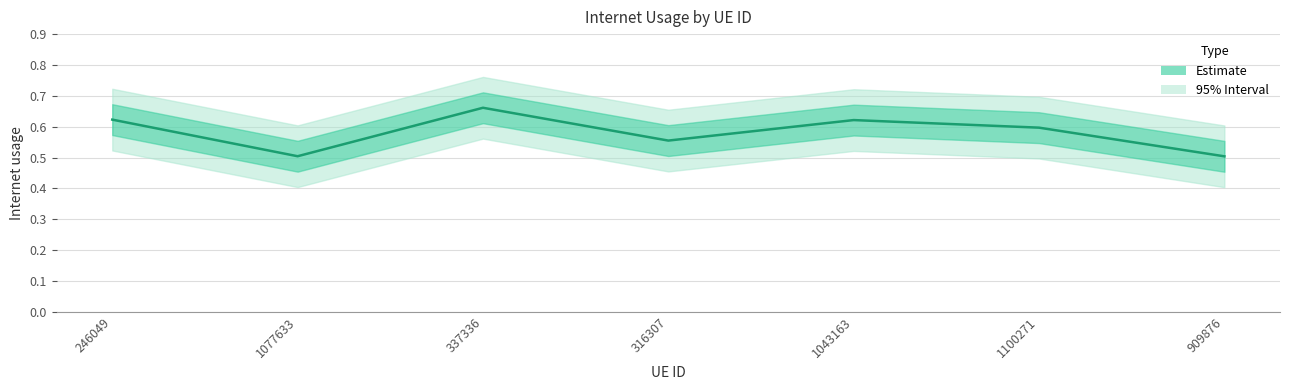

How many lines are shown in the chart?

1